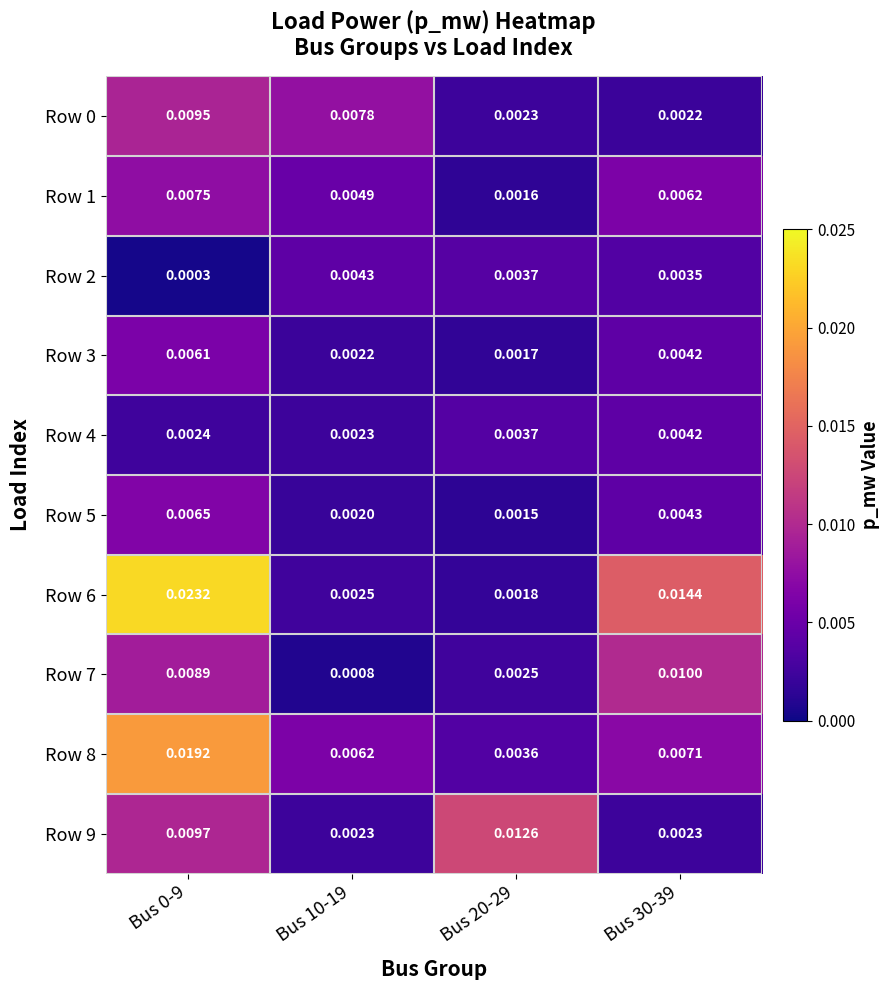

Which series has the largest total across all categories?

Row 6